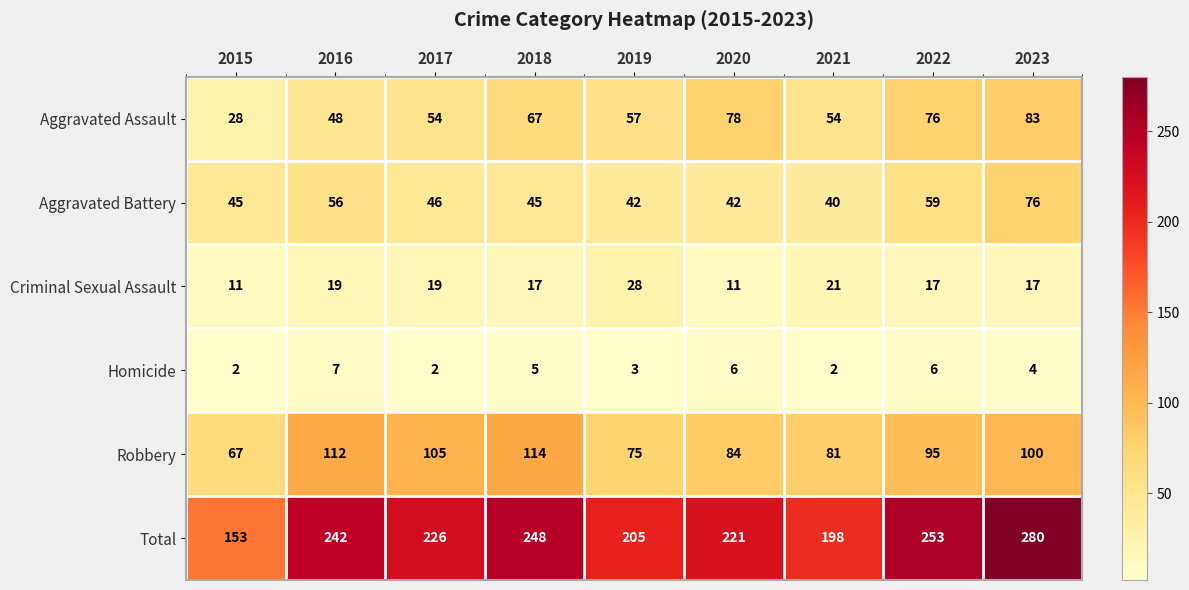

At which label is Robbery closest to 90?

2022